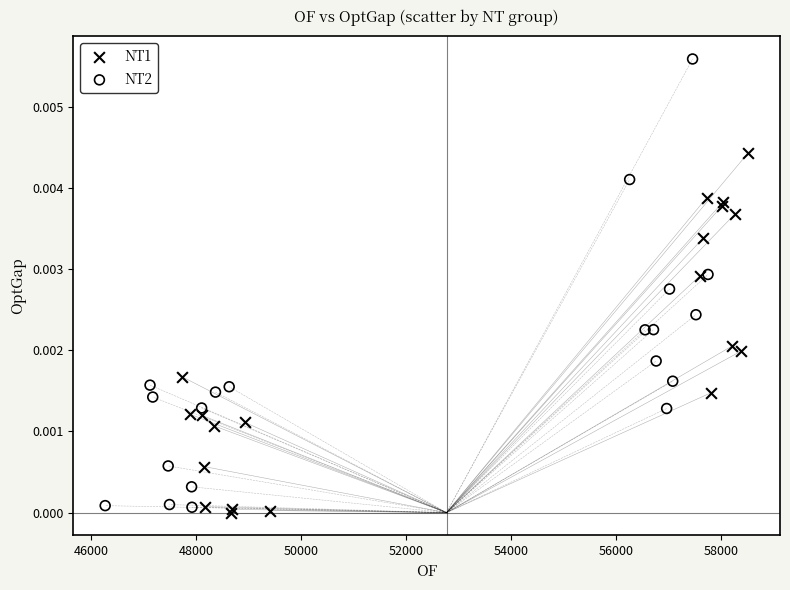

Which series has the largest Y range (max minus min)?

NT2